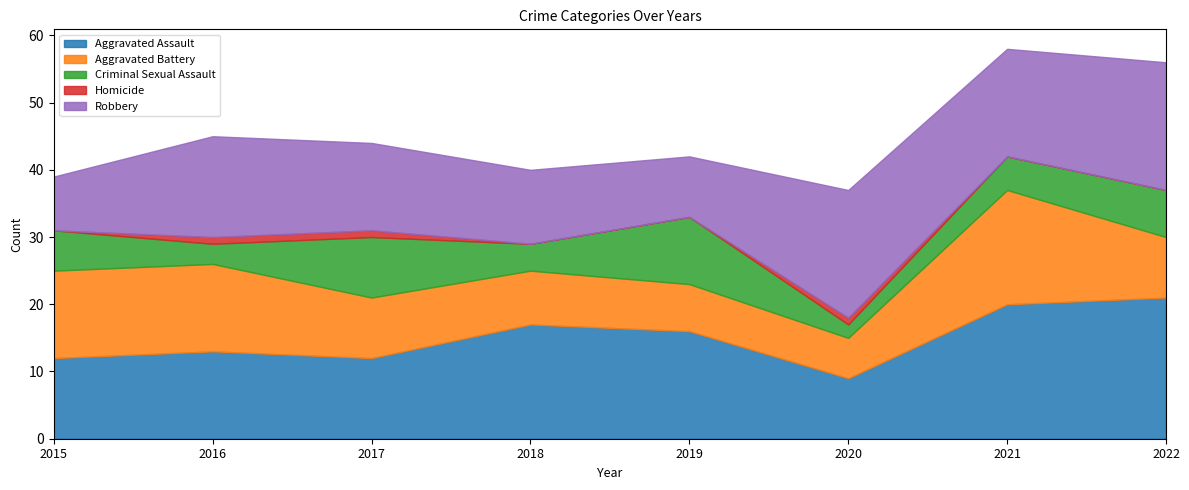

Reading left to right, transcribe all the data shown in this chart.

Aggravated Assault: 12	13	12	17	16	9	20	21
Aggravated Battery: 13	13	9	8	7	6	17	9
Criminal Sexual Assault: 6	3	9	4	10	2	5	7
Homicide: 0	1	1	0	0	1	0	0
Robbery: 8	15	13	11	9	19	16	19